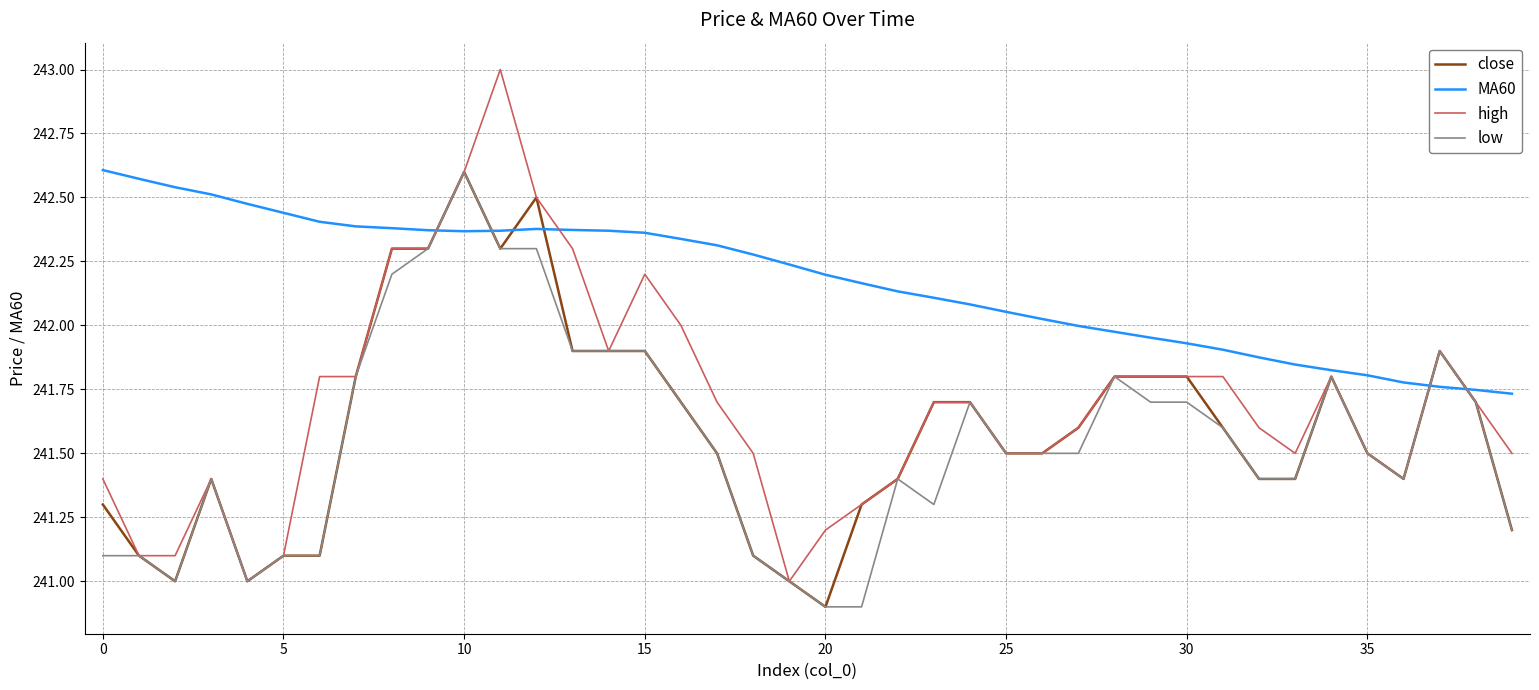

Which series has the largest range (max minus min)?

high